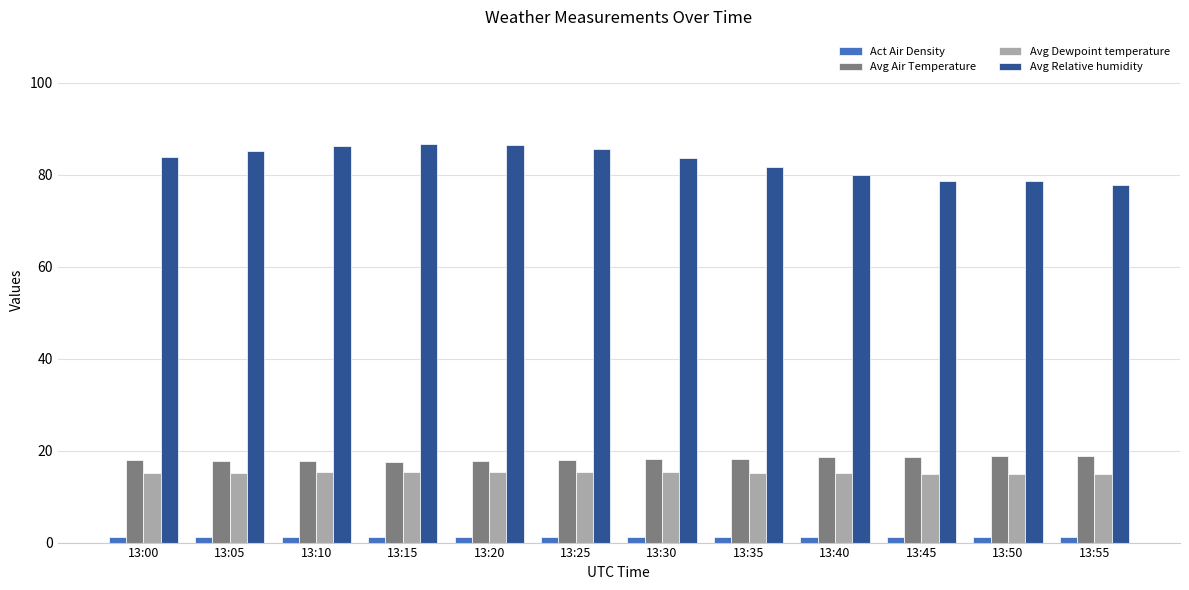

At how many categories does at least one series exceed 43?

12